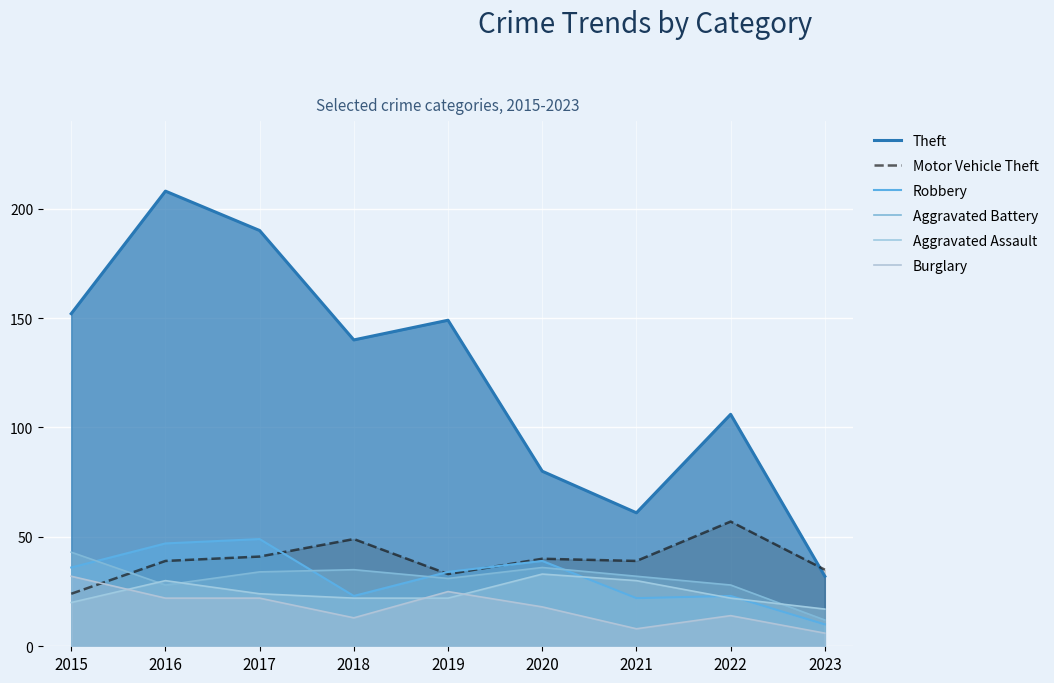

The Aggravated Battery series shows 45 at 2021. True or false?

False